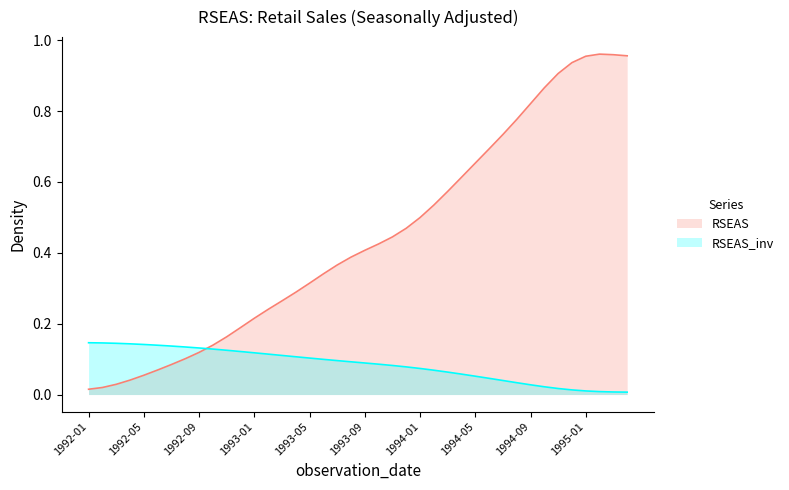

Rank the categories by value from lowest to highest.

1992-01, 1992-02, 1992-03, 1992-04, 1992-05, 1992-06, 1992-07, 1992-08, 1992-09, 1992-10, 1992-11, 1992-12, 1993-01, 1993-02, 1993-03, 1993-04, 1993-05, 1993-06, 1993-07, 1993-08, 1993-09, 1993-10, 1993-11, 1993-12, 1994-01, 1994-02, 1994-03, 1994-04, 1994-05, 1994-06, 1994-07, 1994-08, 1994-09, 1994-10, 1994-11, 1994-12, 1995-01, 1995-04, 1995-03, 1995-02